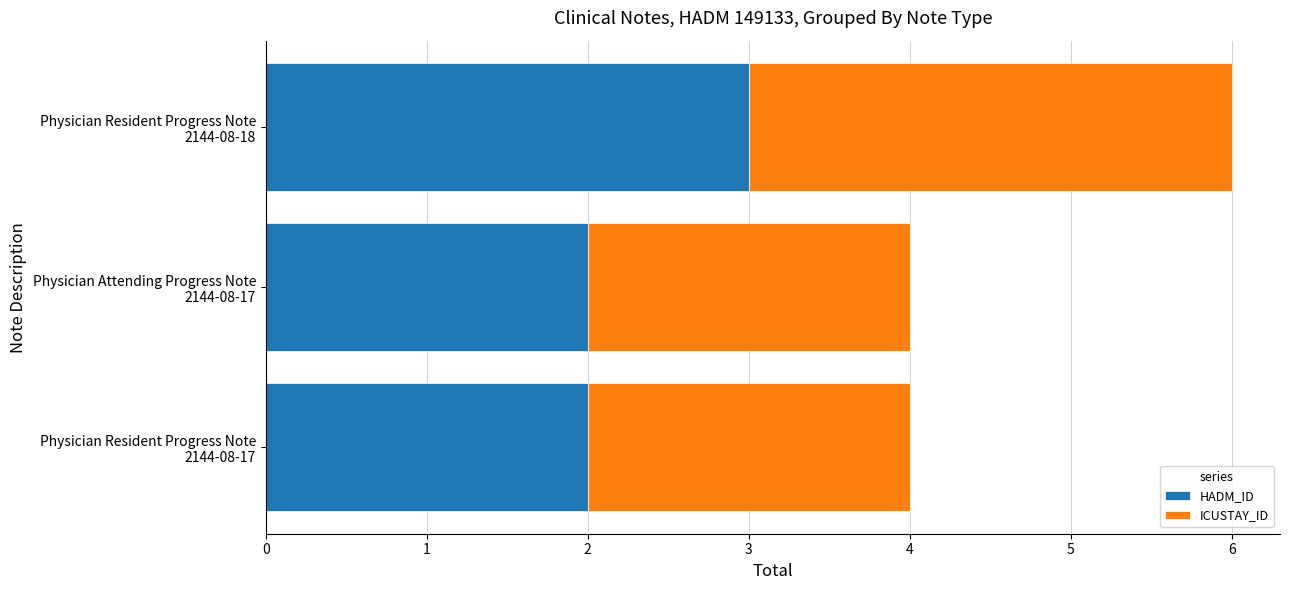

Count the HADM_ID values in the range 2 to 3.

3